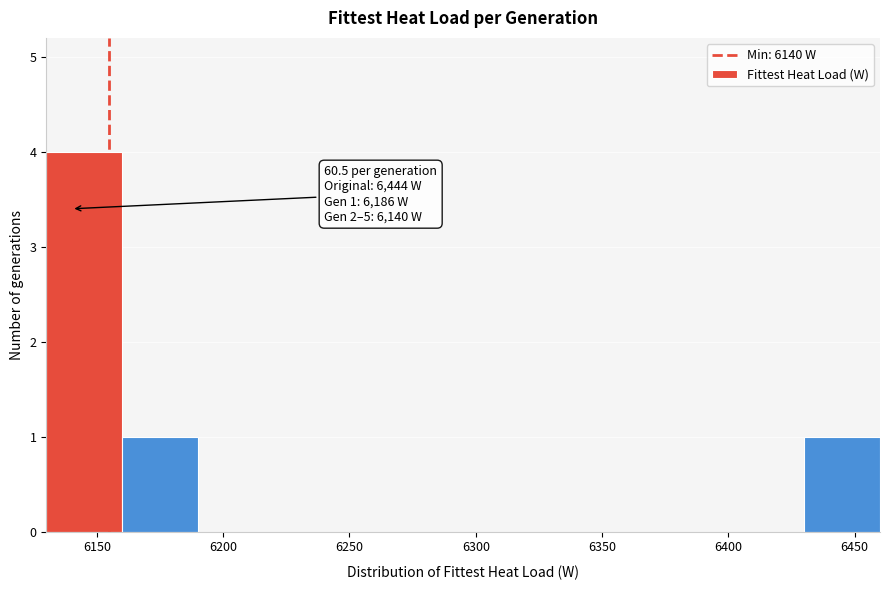

Over which range of the x-axis is the bar tallest?

6130 to 6160